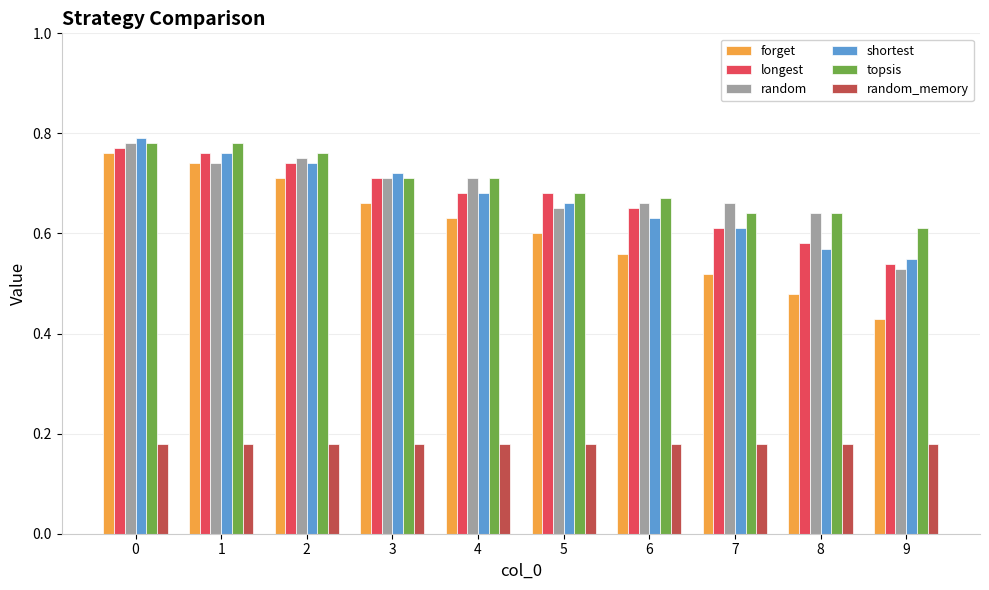

What is the total value across all series at 7?

3.2